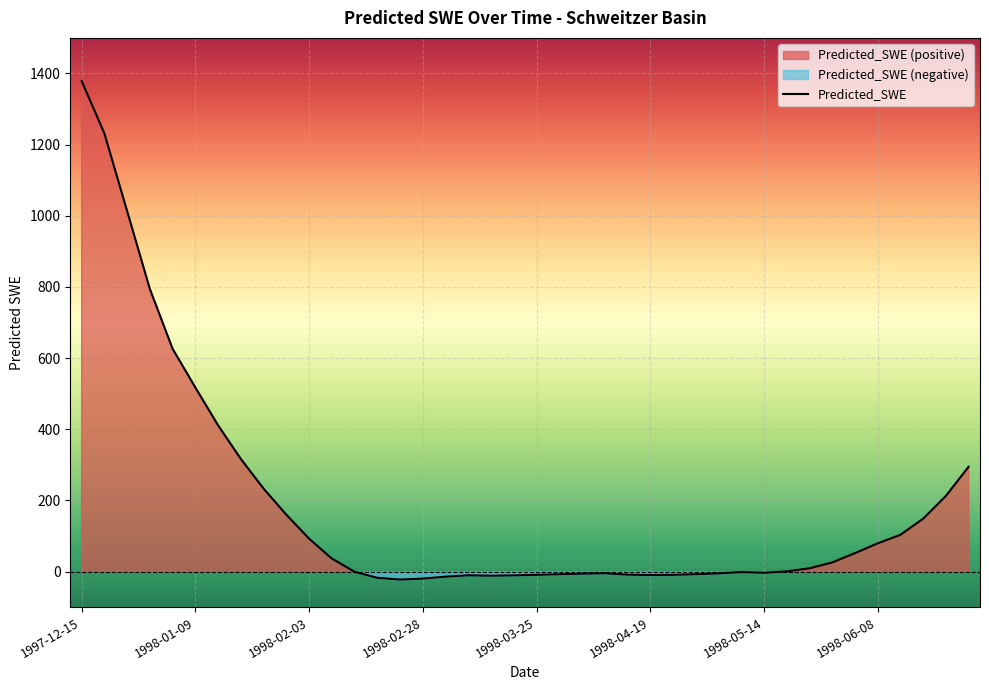

Which has a higher value, 1998-04-14 or 1998-01-09?

1998-01-09